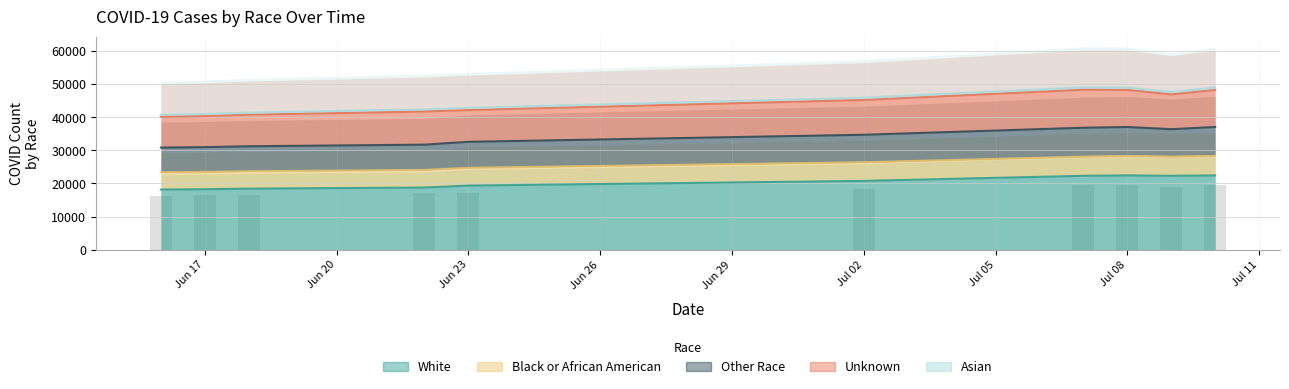

Rank the categories by Other Race value from highest to lowest.

2020-07-07, 2020-07-08, 2020-07-10, 2020-07-09, 2020-07-02, 2020-06-23, 2020-06-22, 2020-06-18, 2020-06-17, 2020-06-16